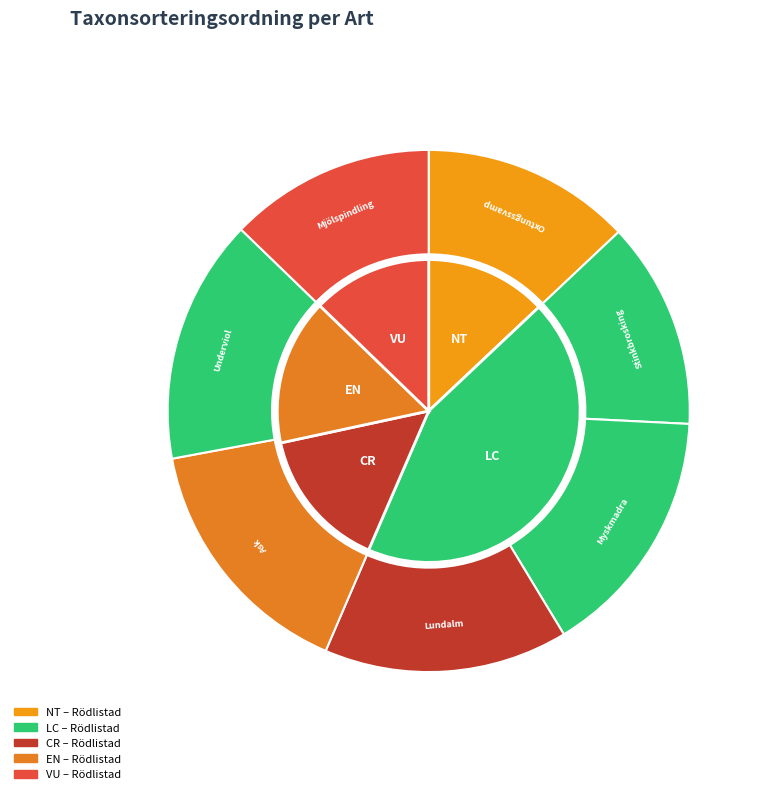

Which slice is the smallest?

Mjölspindling (128457794)